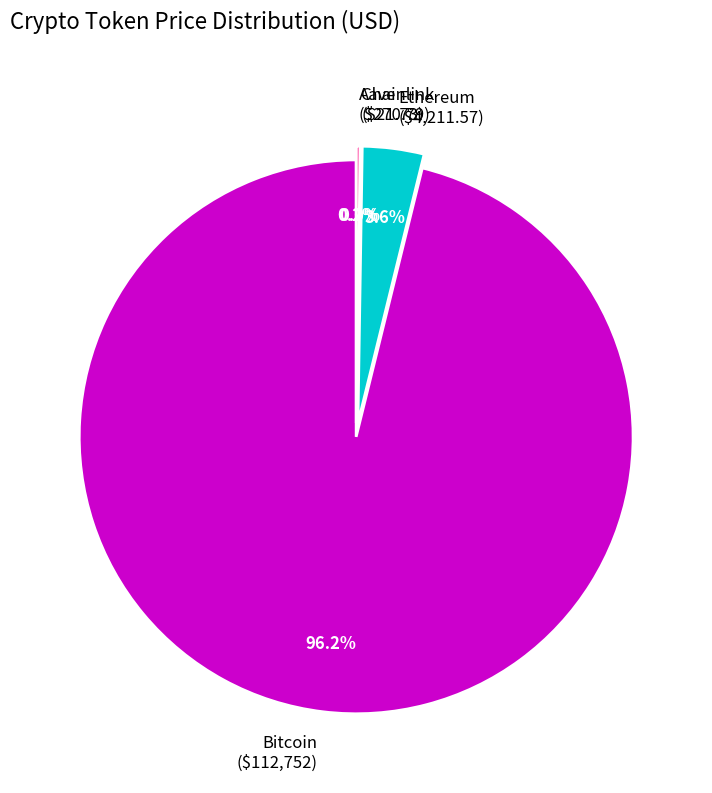

The Ethereum slice represents 12% of the pie. True or false?

False